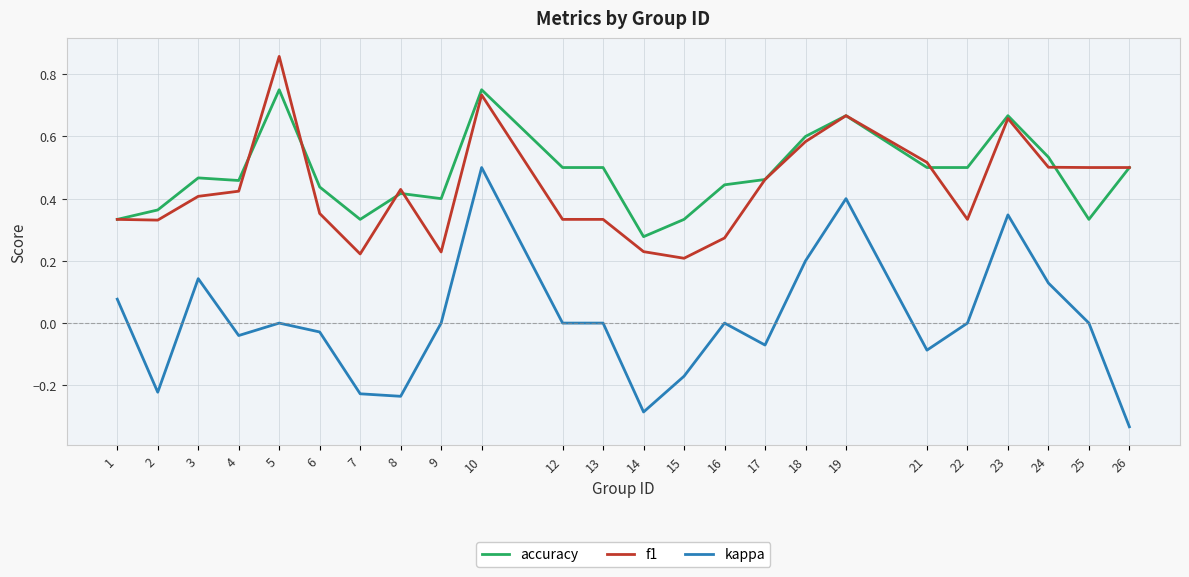

At which label is f1 closest to 0?

15